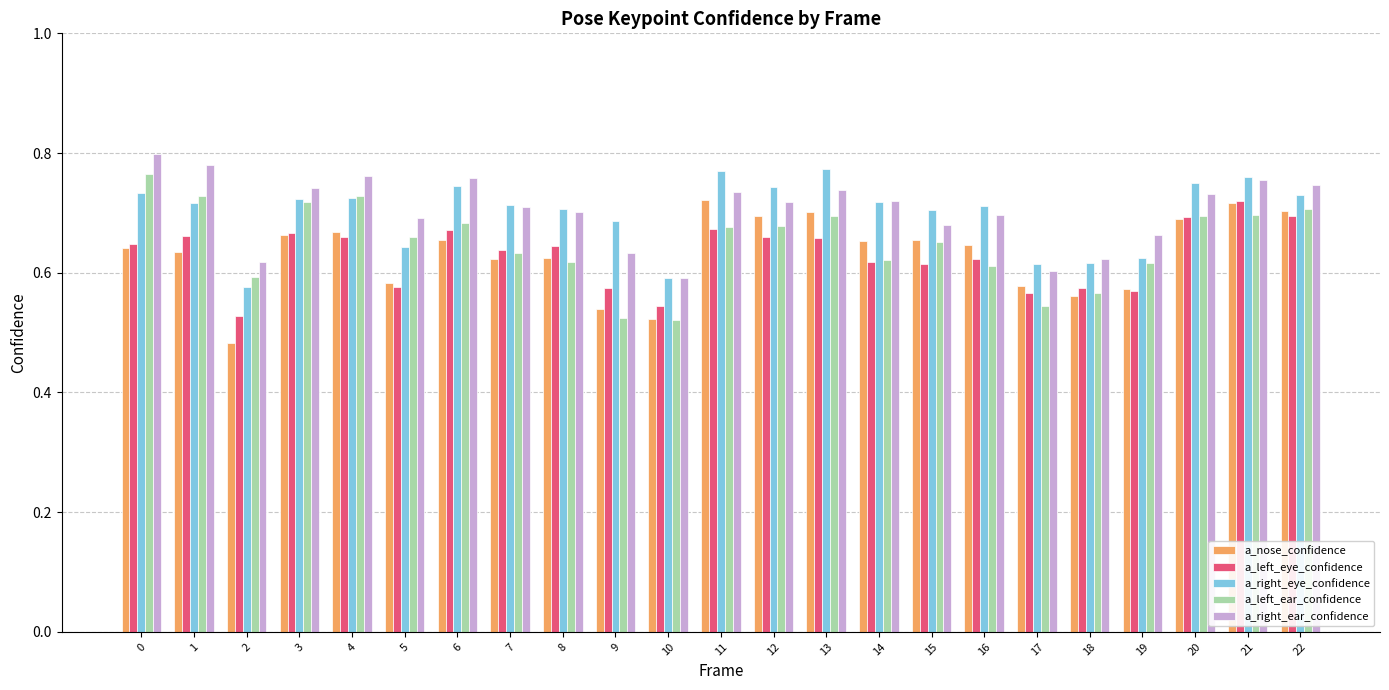

How many distinct data groups are displayed?

5